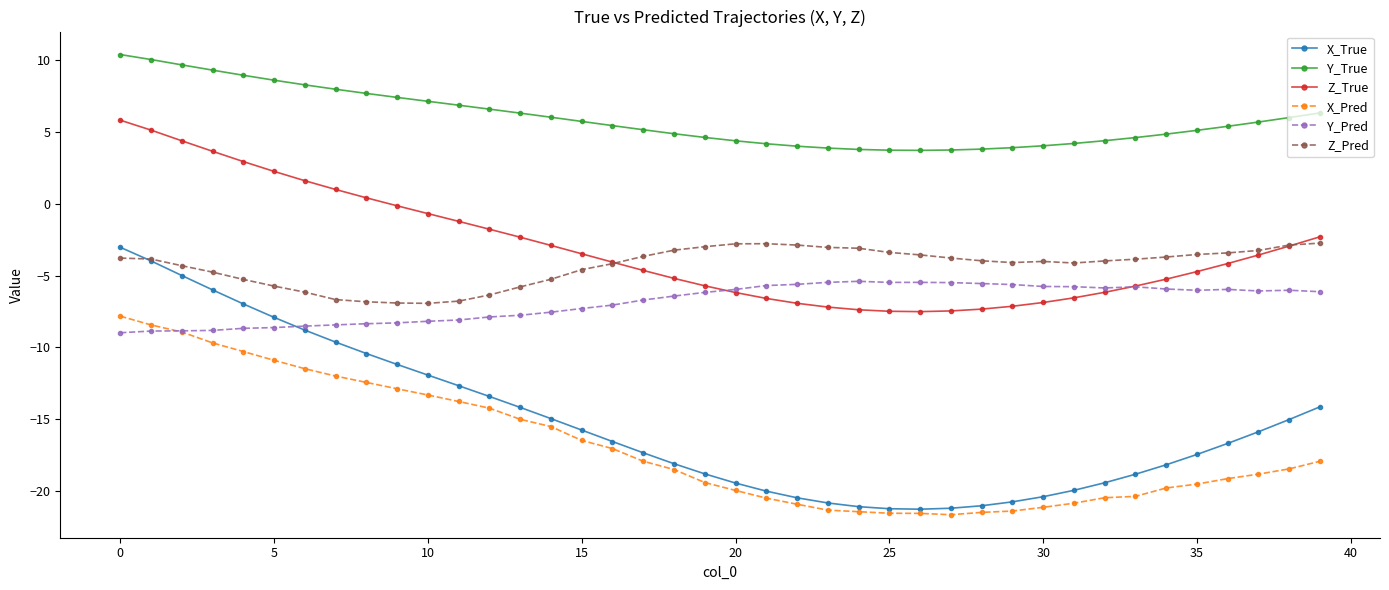

What is the value of the Z_Pred point at the 17th from the left?

-4.2